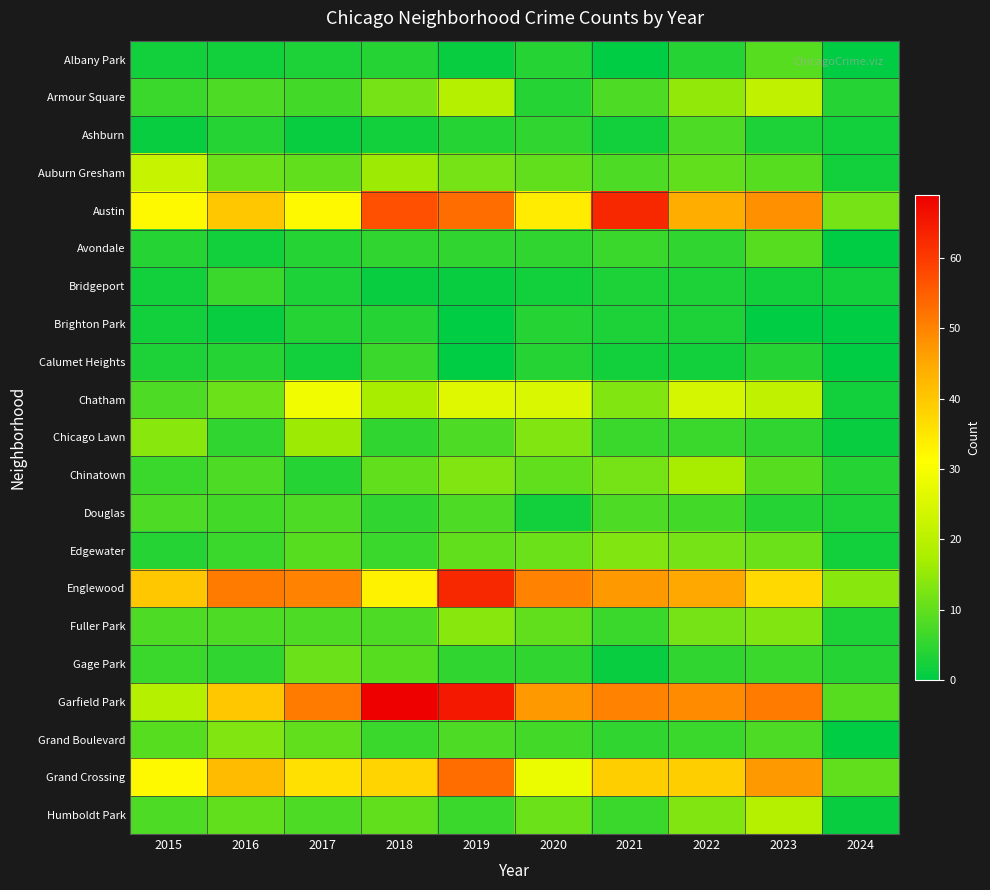

Between 2015 and 2020, which is larger?

2020